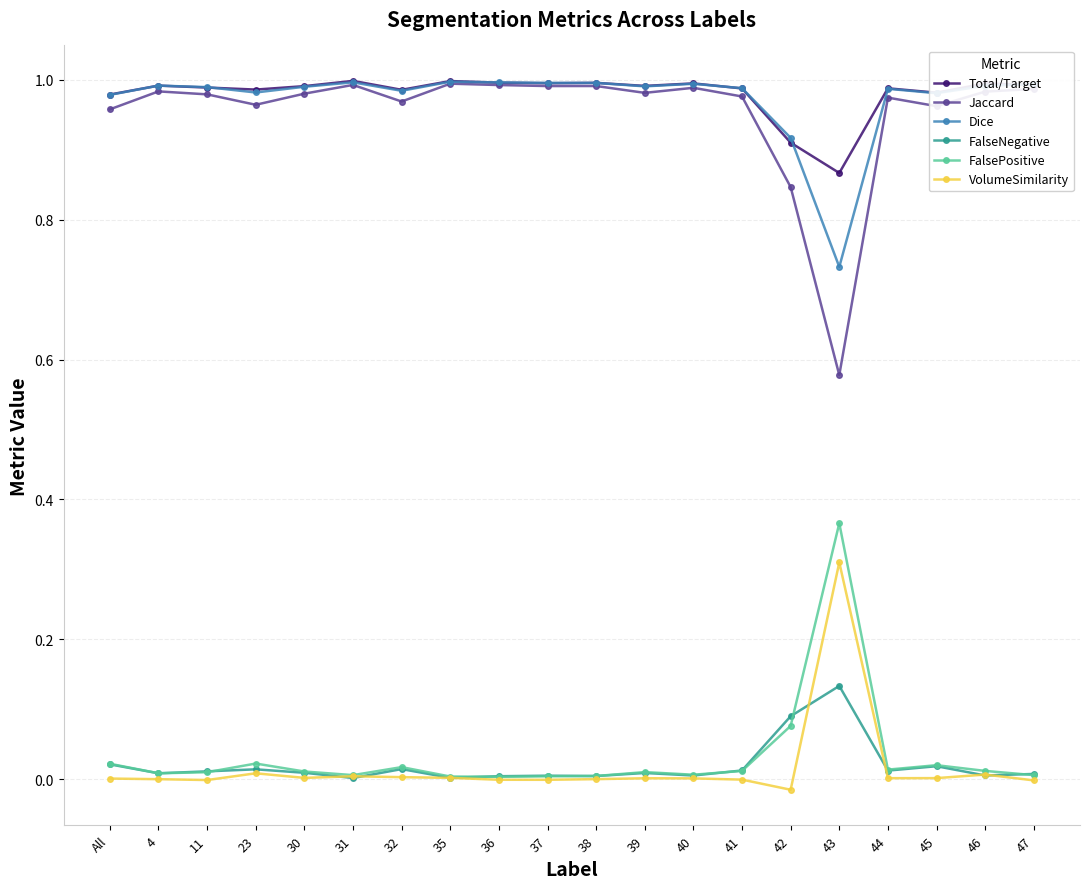

Is it true that FalseNegative equals 0.0 at All?

True